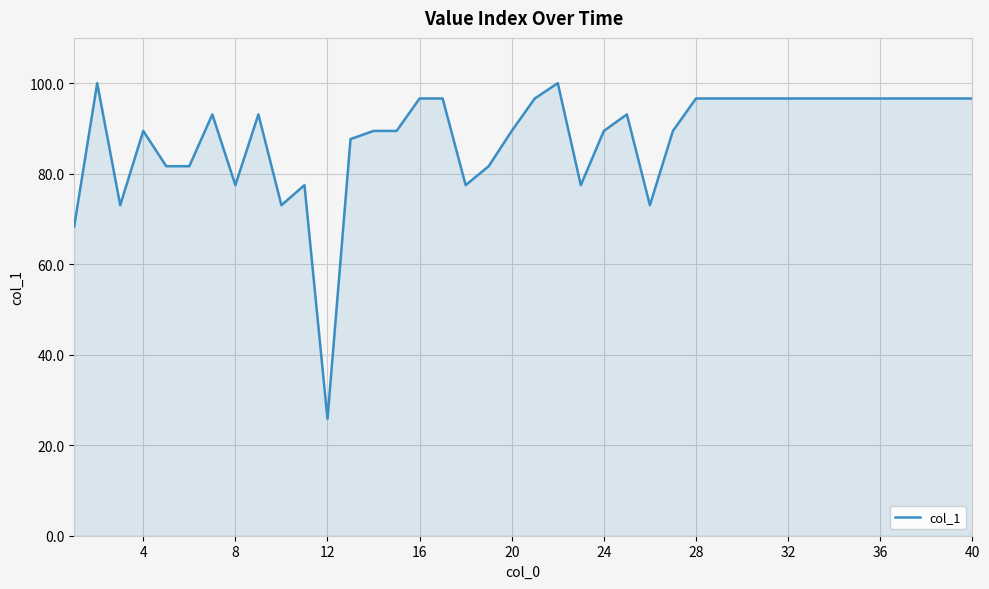

Does the chart have visible grid lines?

Yes